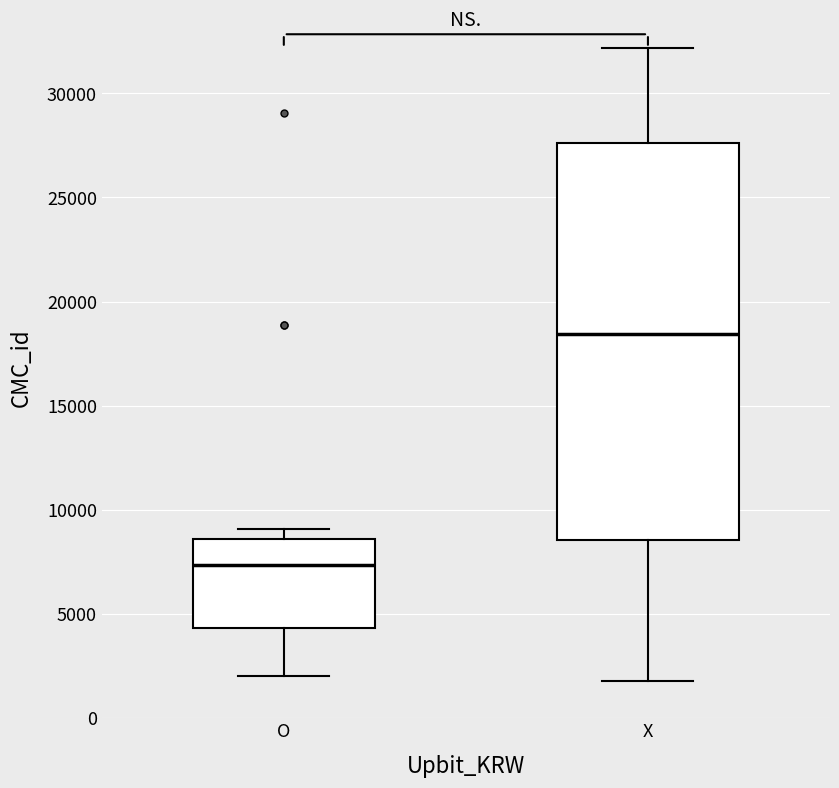

Comparing the boxes themselves (not the whiskers), which one is the tallest?

X